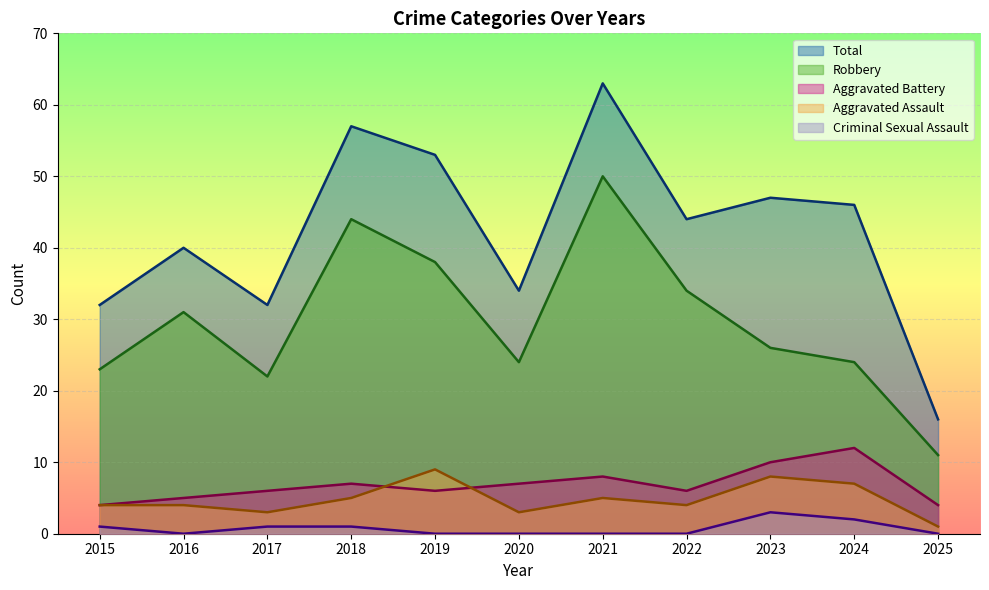

Which category has the lowest value in the Aggravated Battery series?

2015